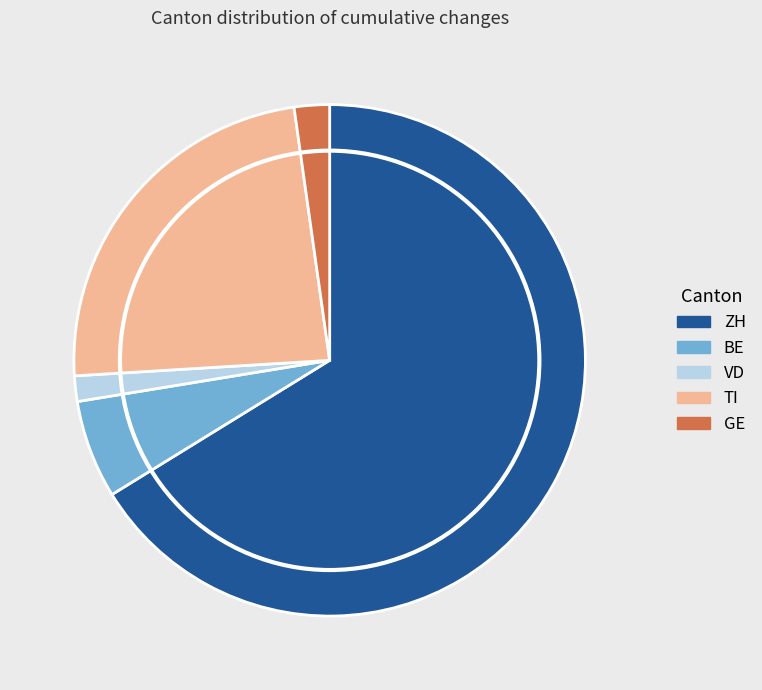

Which category has the smallest portion of the pie?

VD